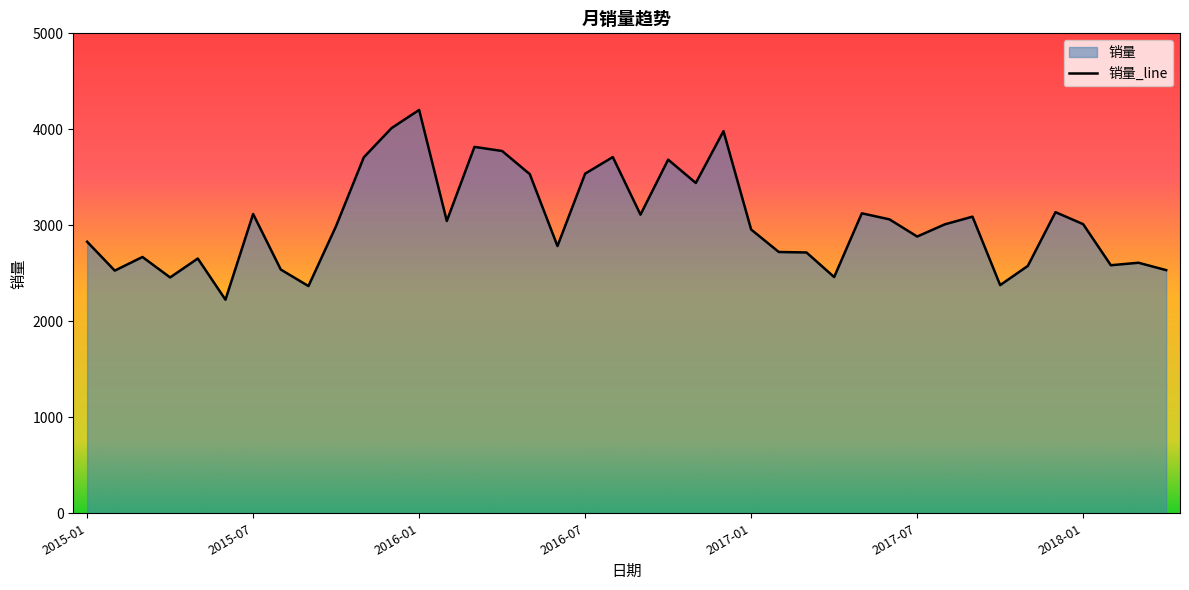

The value at 2017-10 is 880. True or false?

False